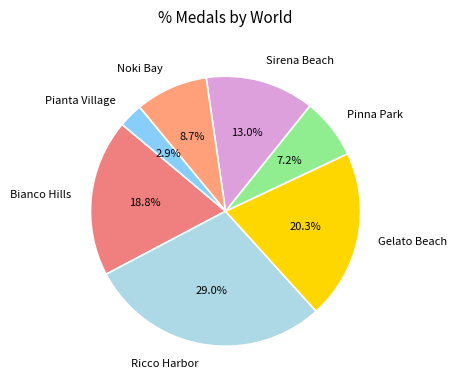

Approximately how many times larger is the value at Pinna Park compared to Gelato Beach?

0.4